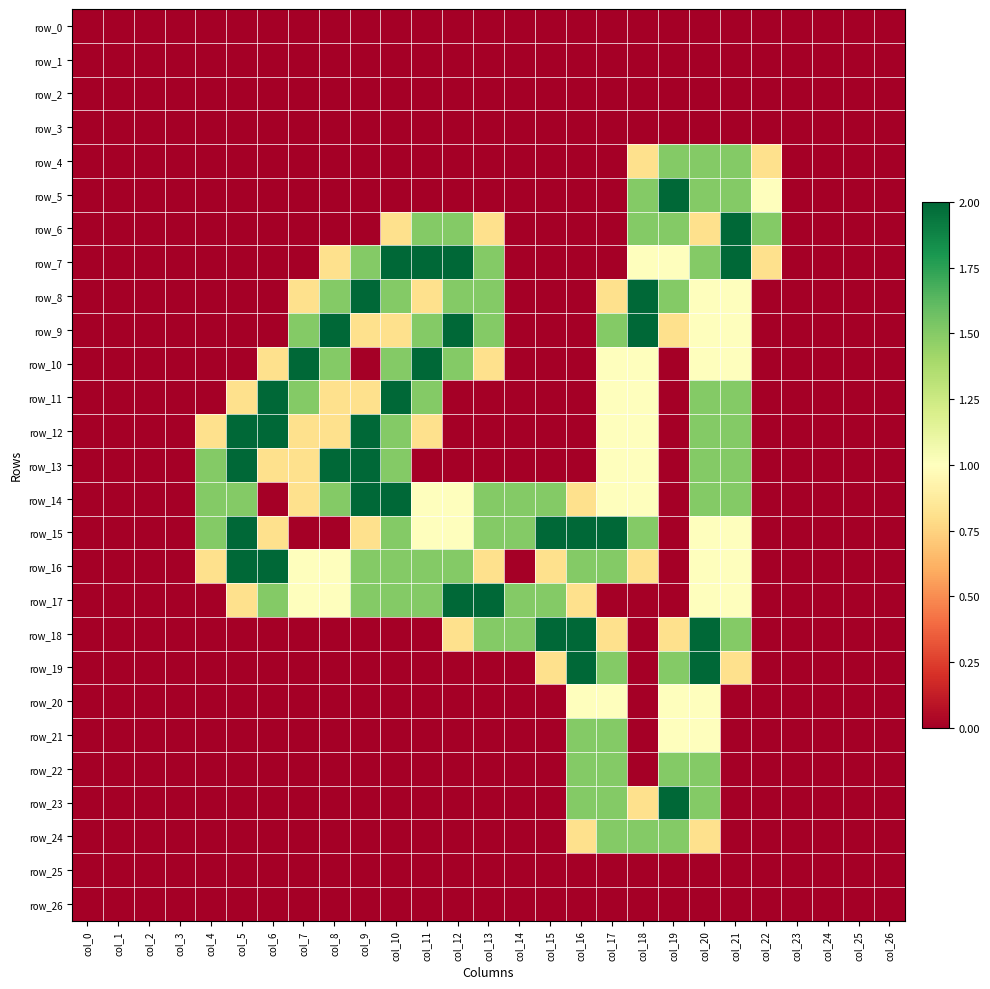

What is the maximum value shown in the chart?

2.0